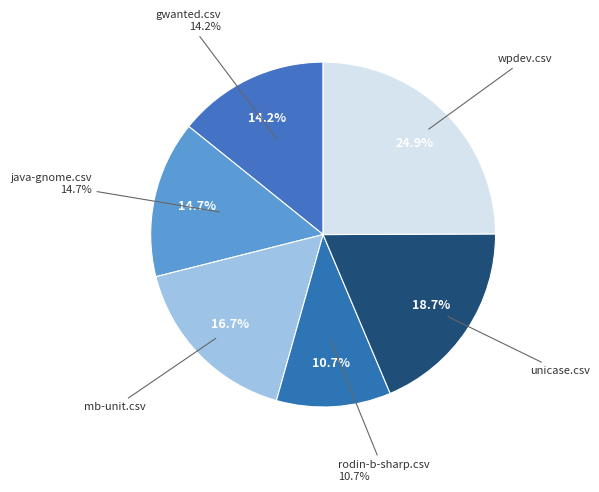

What percentage is the java-gnome.csv slice, to the nearest percent?

15%